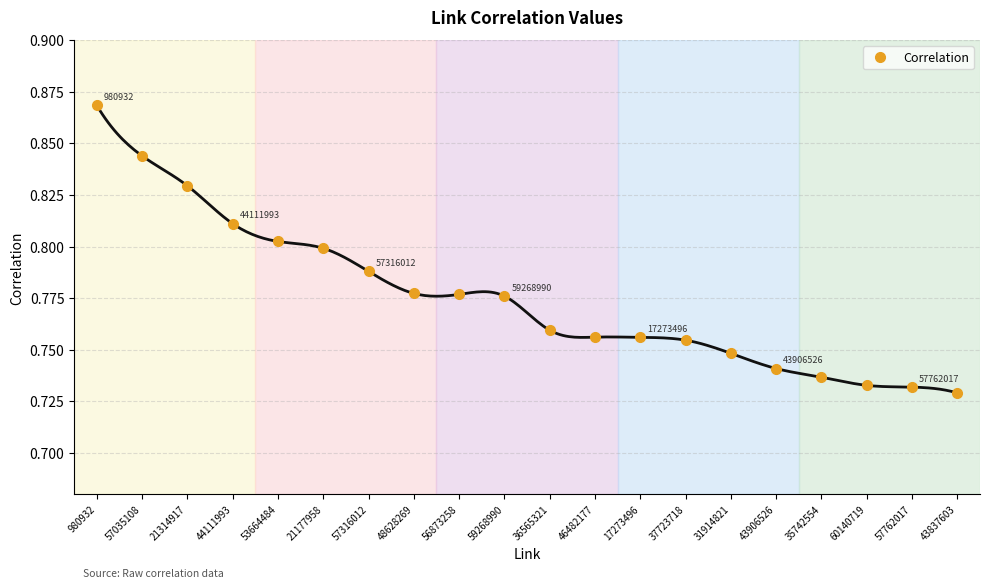

What is the difference between the maximum and minimum values?

0.1